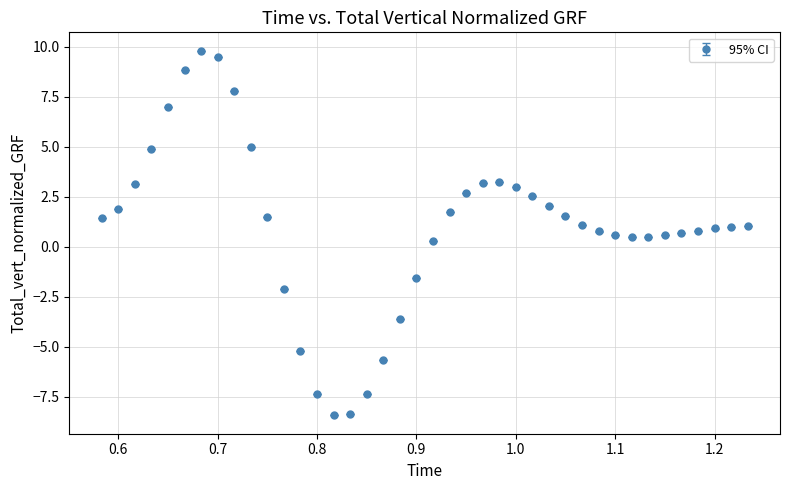

What is the sum of all values?

39.8